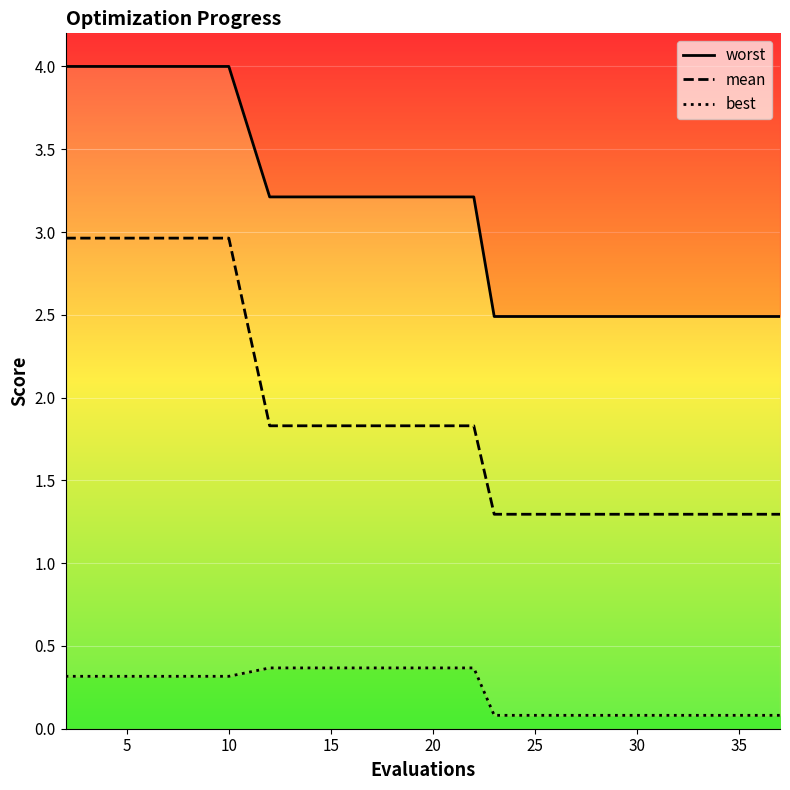

Count the worst values in the range 2 to 3.

9